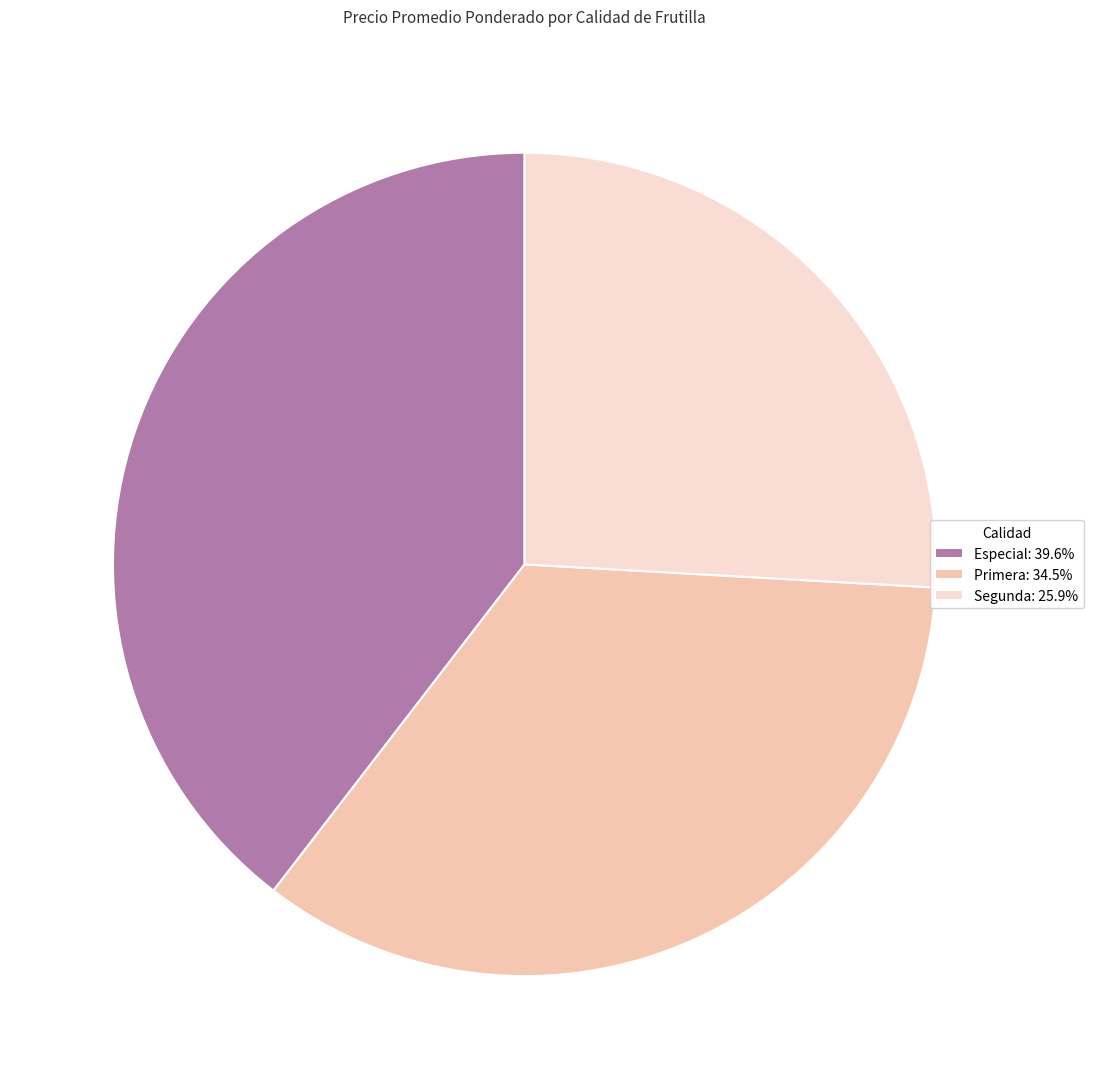

What is the ratio of the value at Especial: 39.6% to the value at Segunda: 25.9%?

1.5